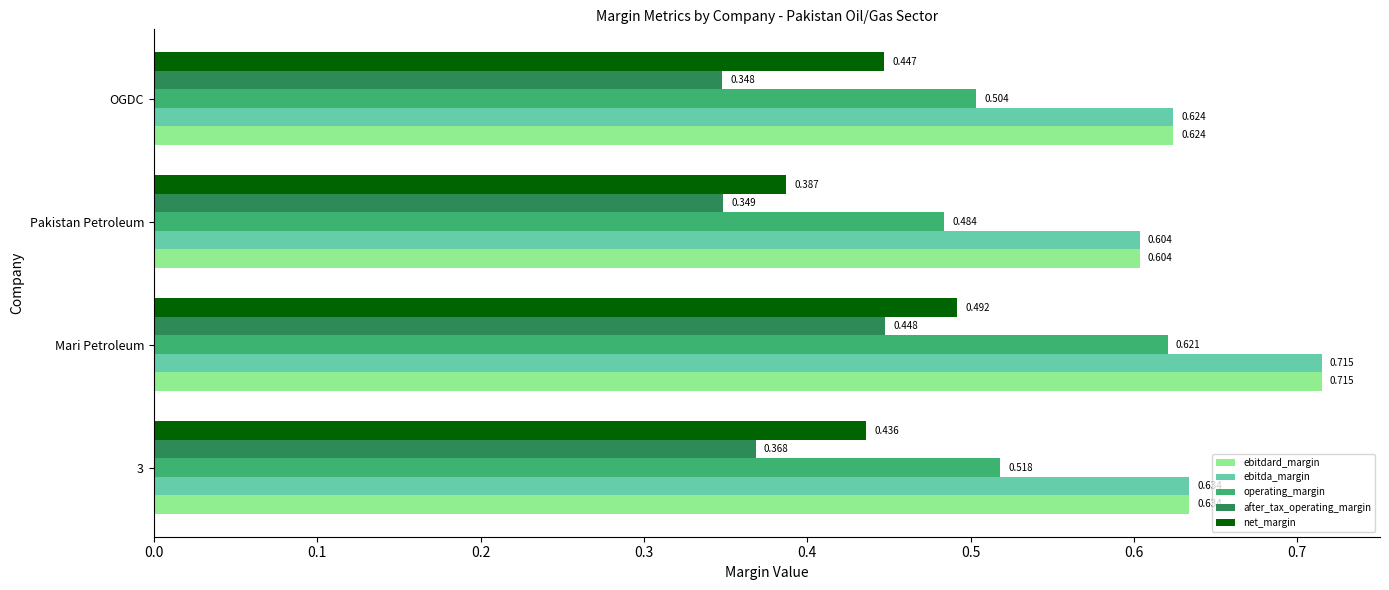

Which series has the largest range (max minus min)?

operating_margin